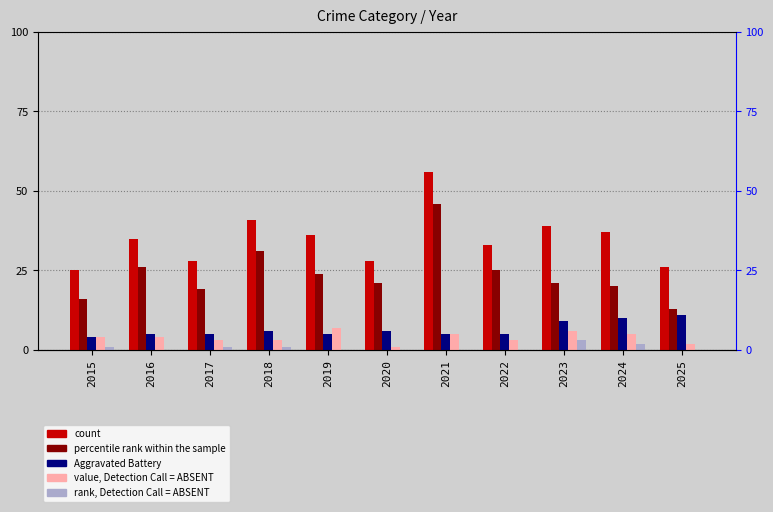

Which has a higher value, 2019 or 2025?

2019